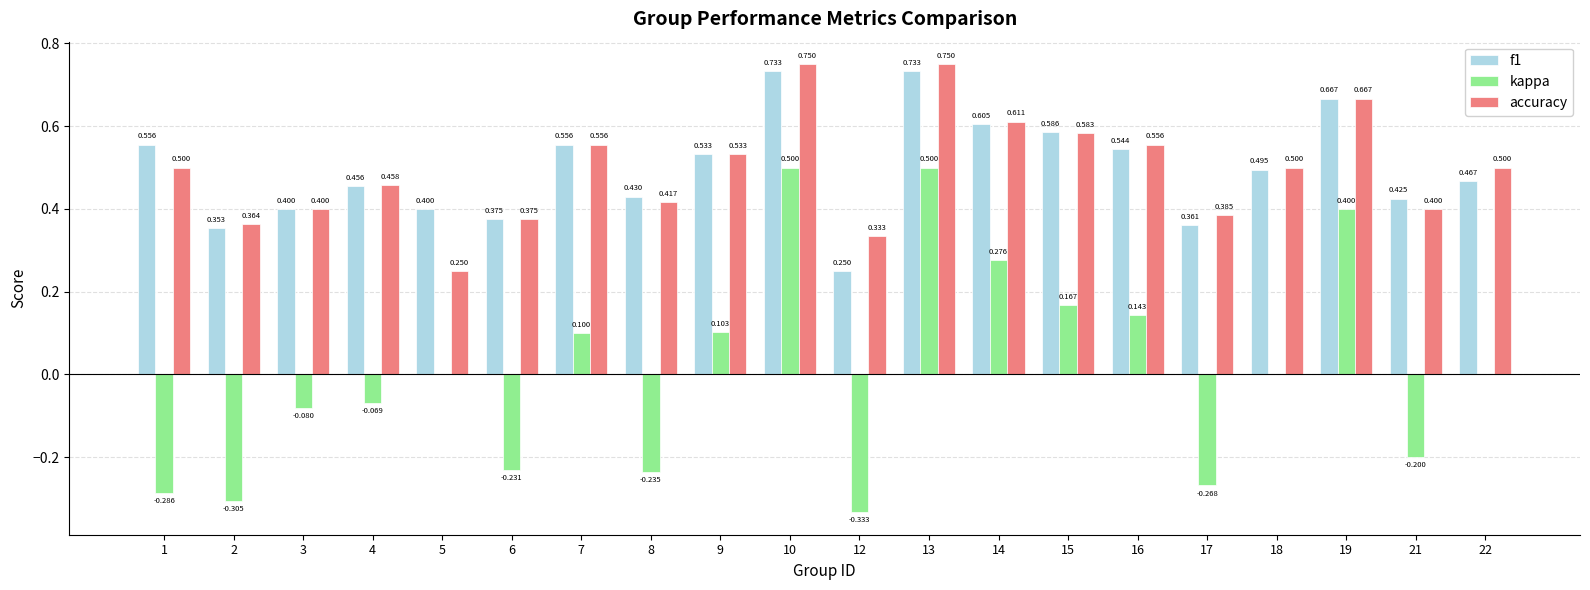

What are all the series names shown in the legend?

f1, kappa, accuracy